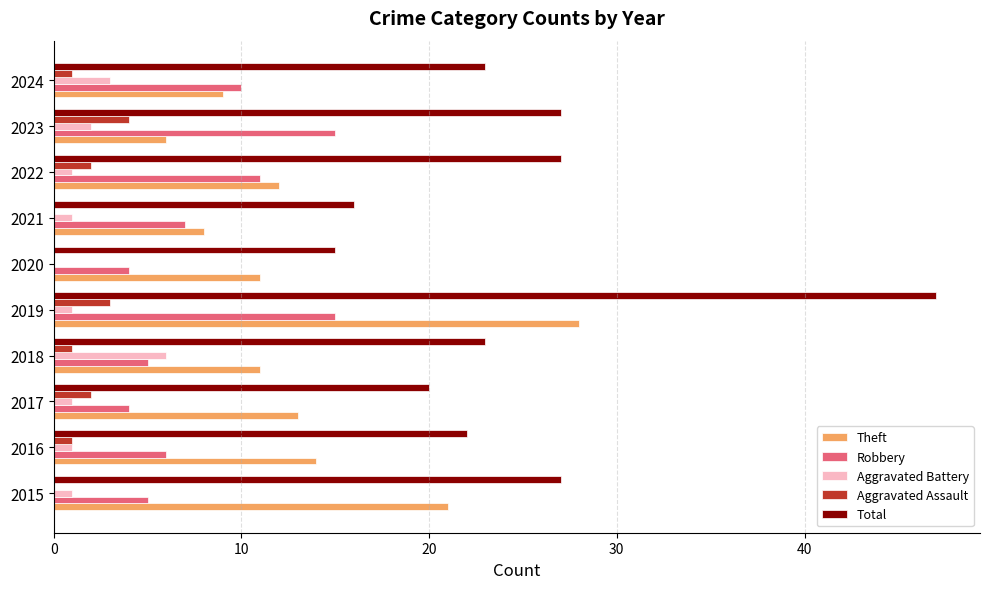

What are all the series names shown in the legend?

Theft, Robbery, Aggravated Battery, Aggravated Assault, Total